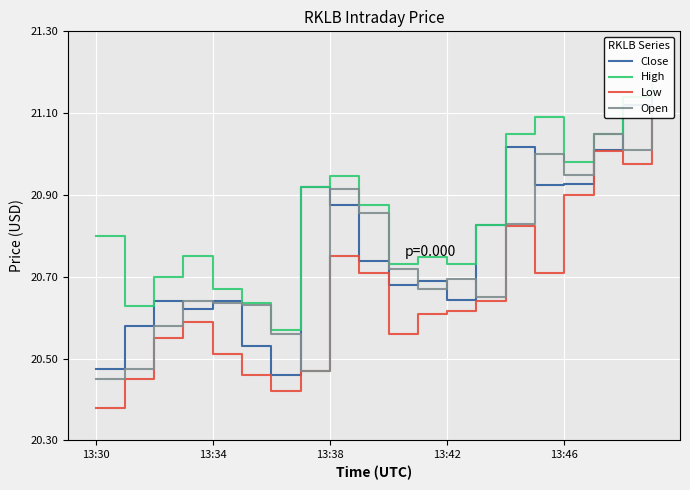

What is the total value across all series at 19?

84.5